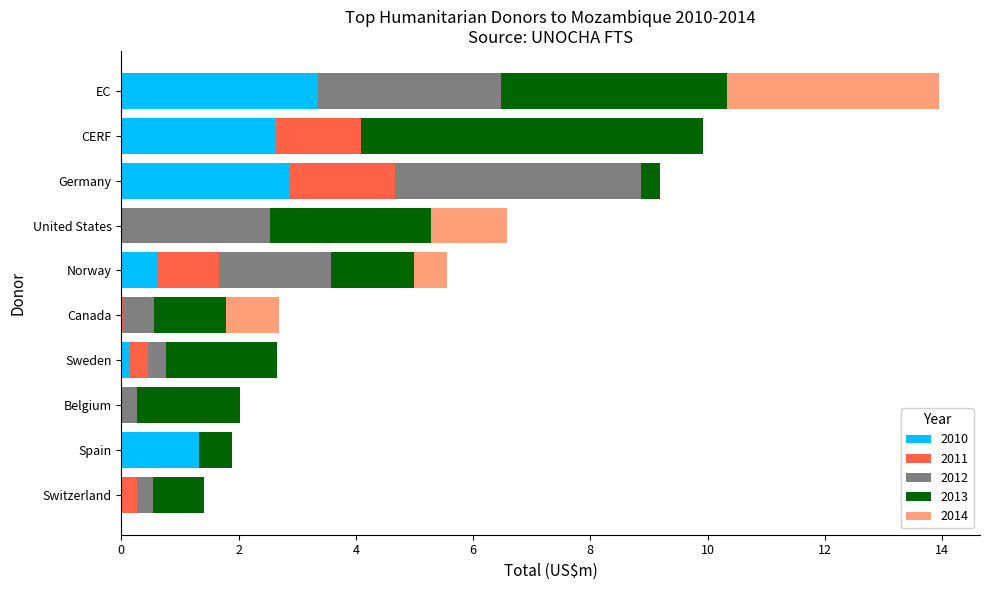

At which category is the sum across all series the highest?

EC